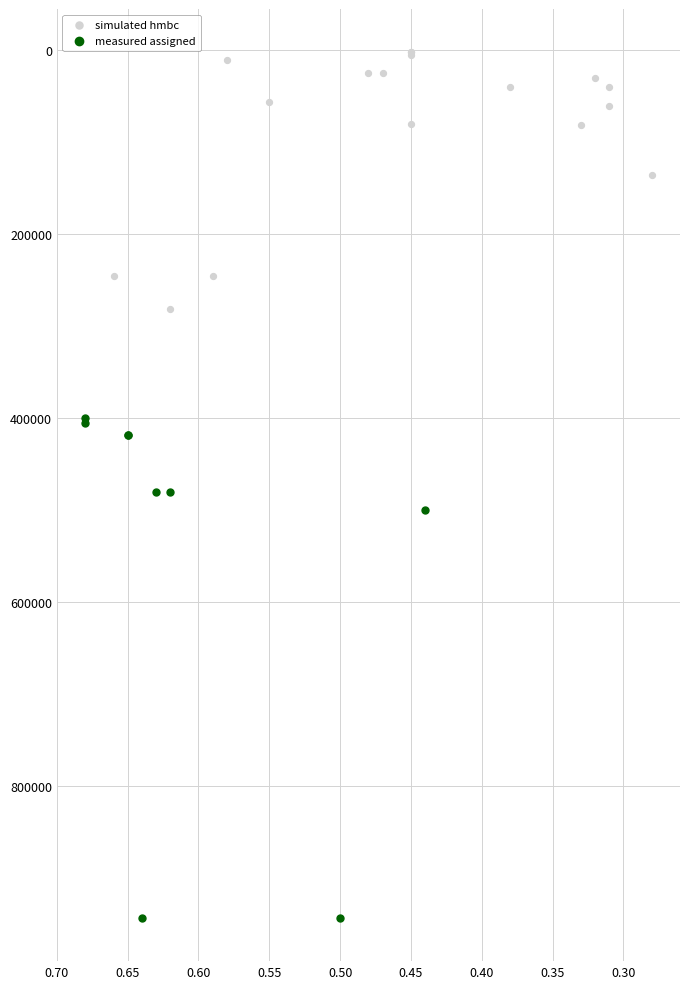

Which series contains the lowest Y value?

simulated hmbc